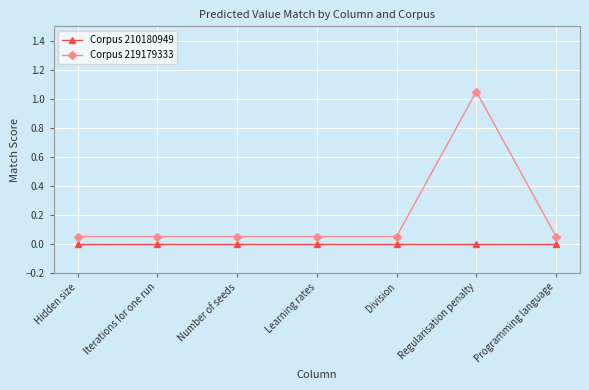

List the series in order of their overall mean, lowest first.

Corpus 210180949, Corpus 219179333